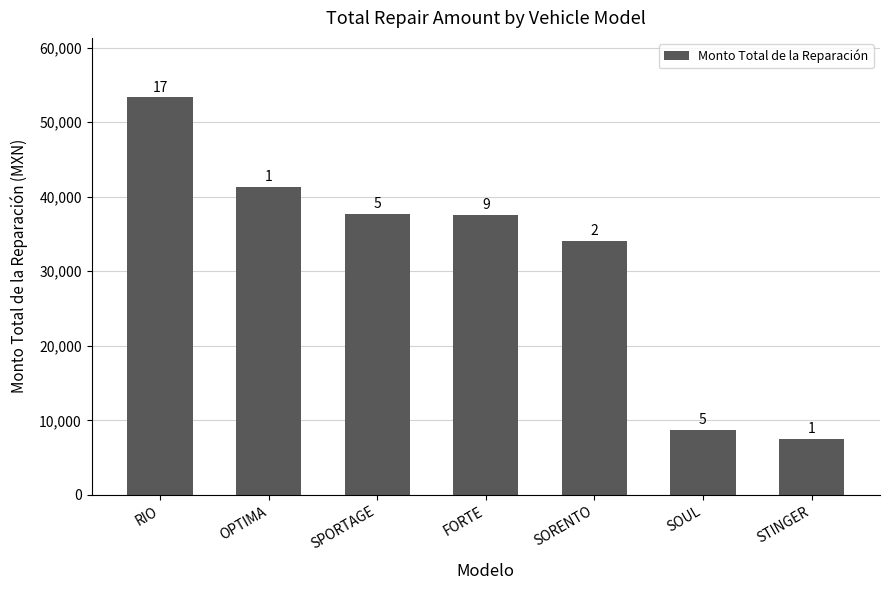

What is the minimum value shown in the chart?

7515